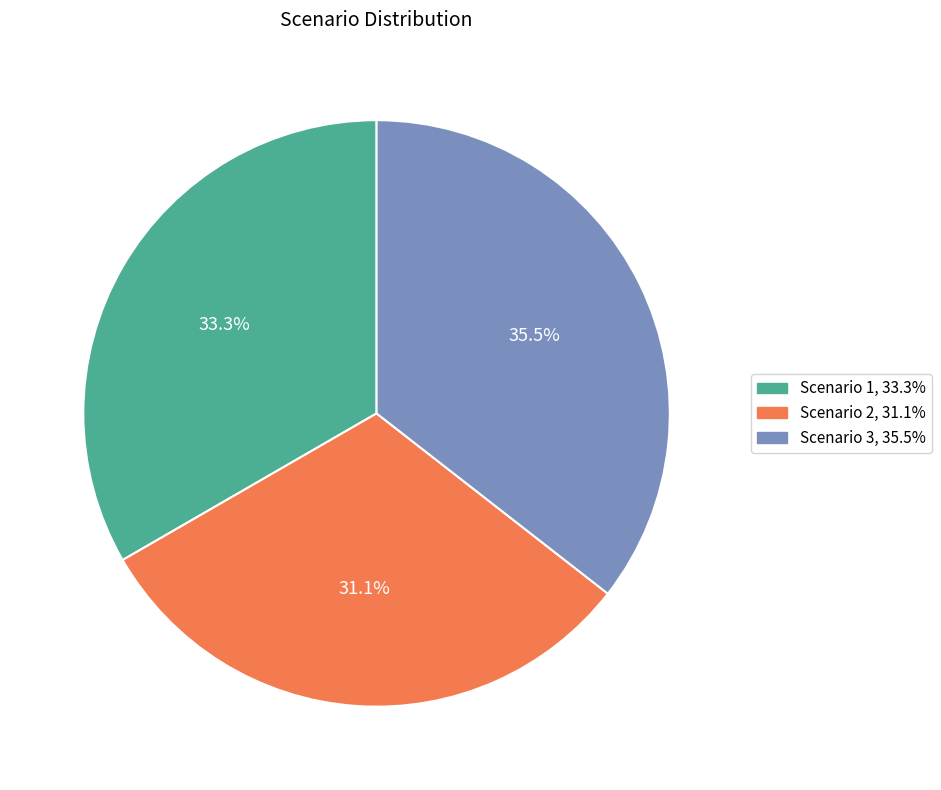

Rank the categories by value from lowest to highest.

Scenario 2, Scenario 1, Scenario 3